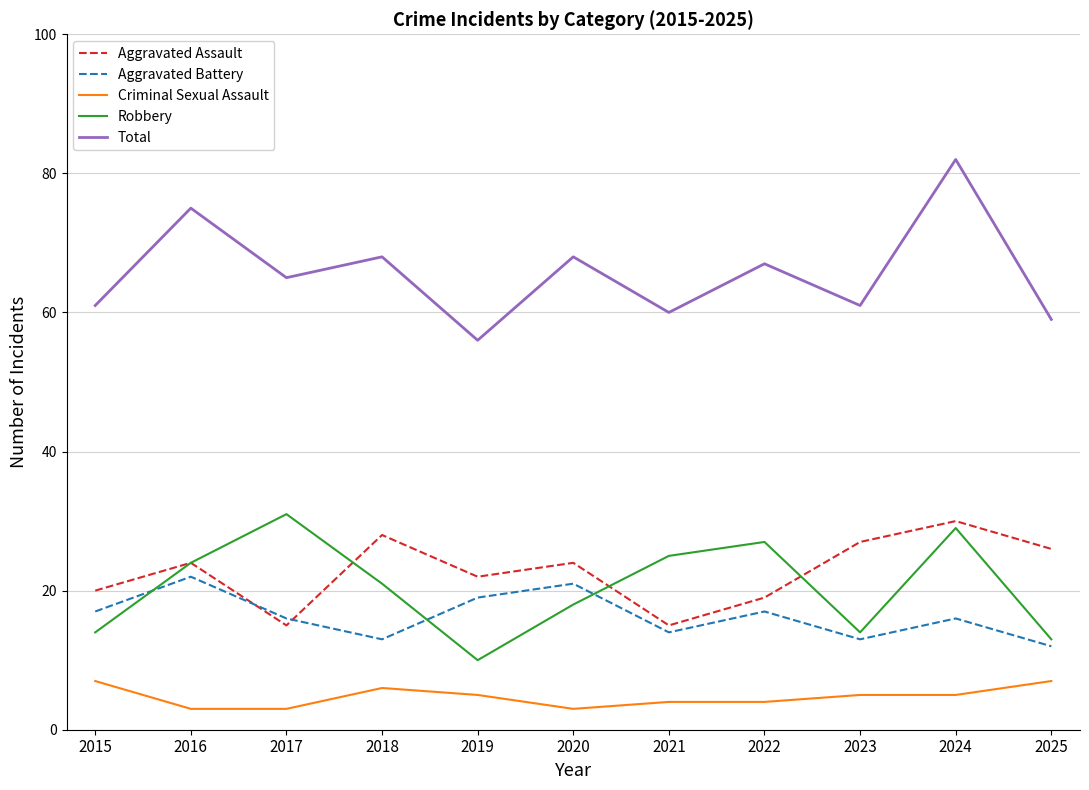

Where does the Criminal Sexual Assault series first go above 5?

2015